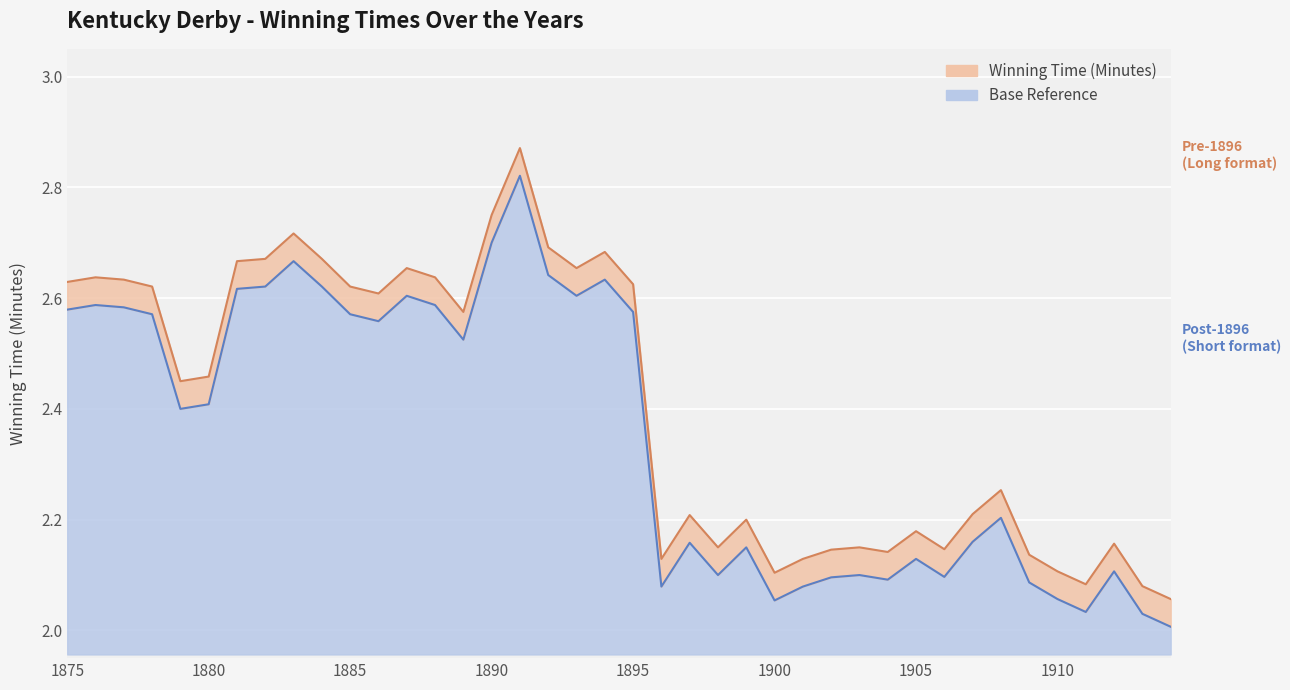

What is the change in value from 1900 to 1912?

+0.1